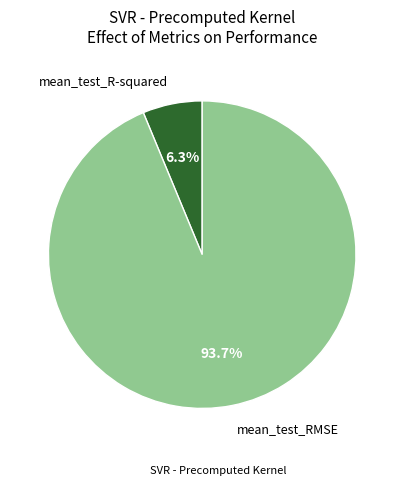

What is the majority slice?

mean_test_RMSE